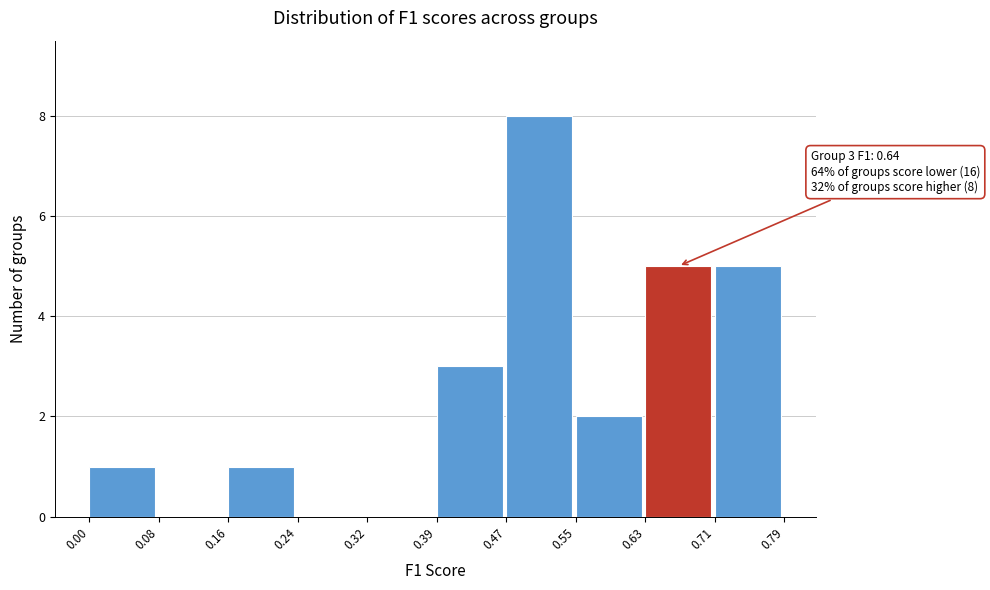

Over which range of the x-axis is the bar tallest?

0.47 to 0.55